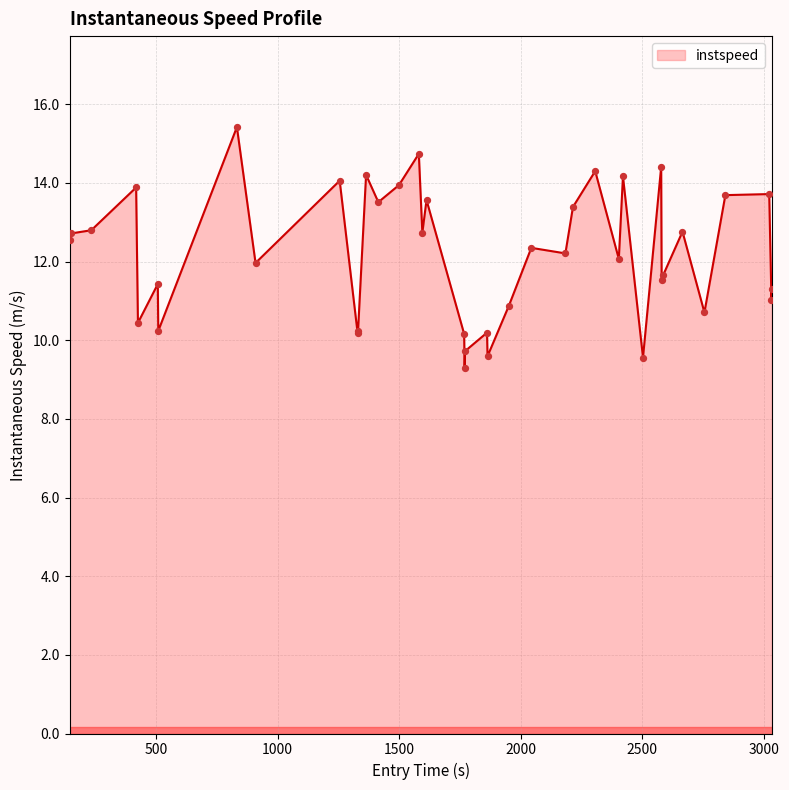

What is the difference between the maximum and minimum values?

6.1